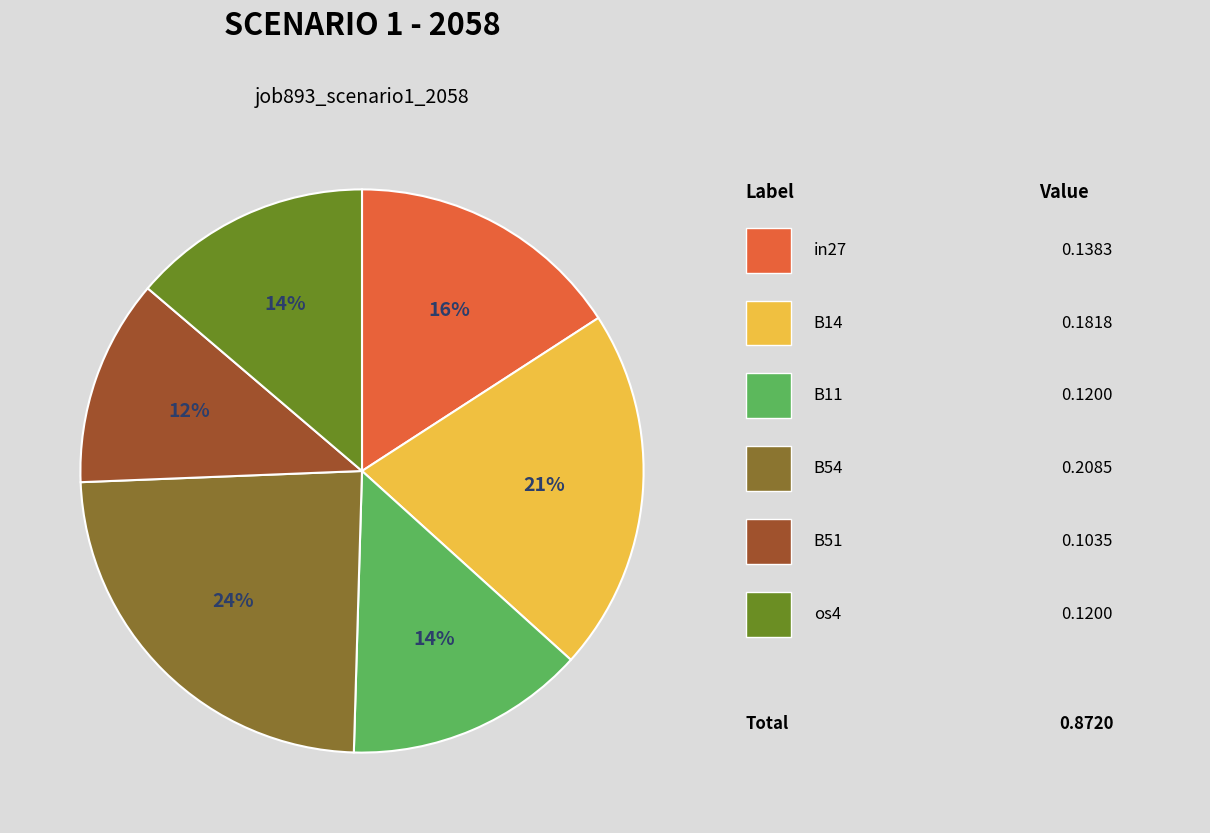

Is there a majority slice in this chart?

No